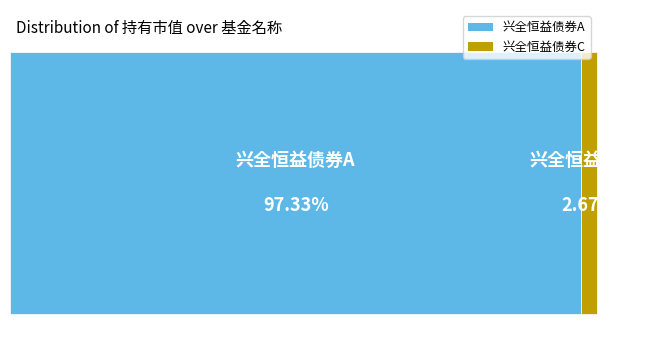

Is it true that 兴全恒益债券A is 97% of the pie?

True